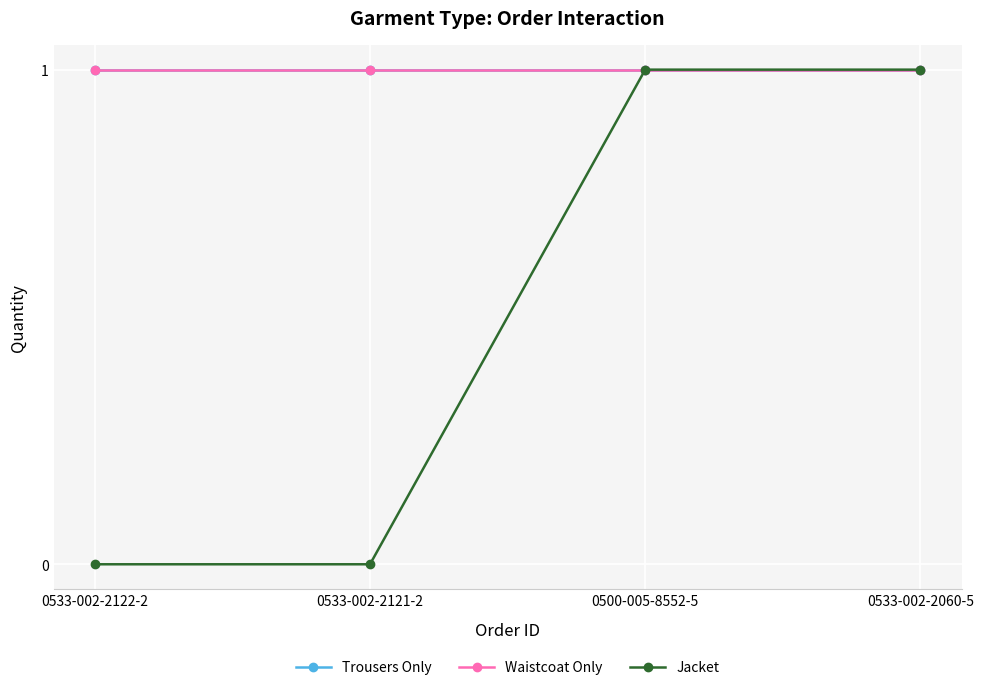

What position from the left is 0533-002-2122-2?

1